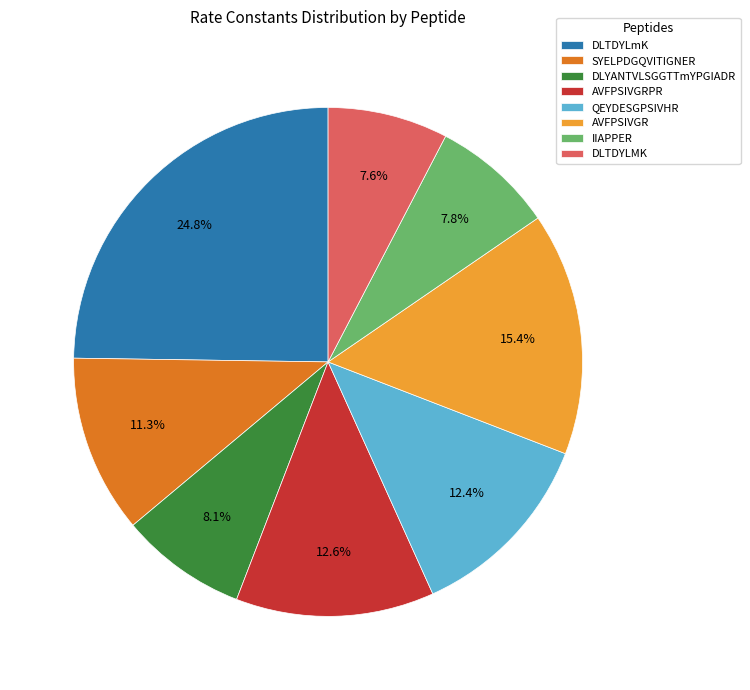

How much of the chart is everything except SYELPDGQVITIGNER?

88.7%